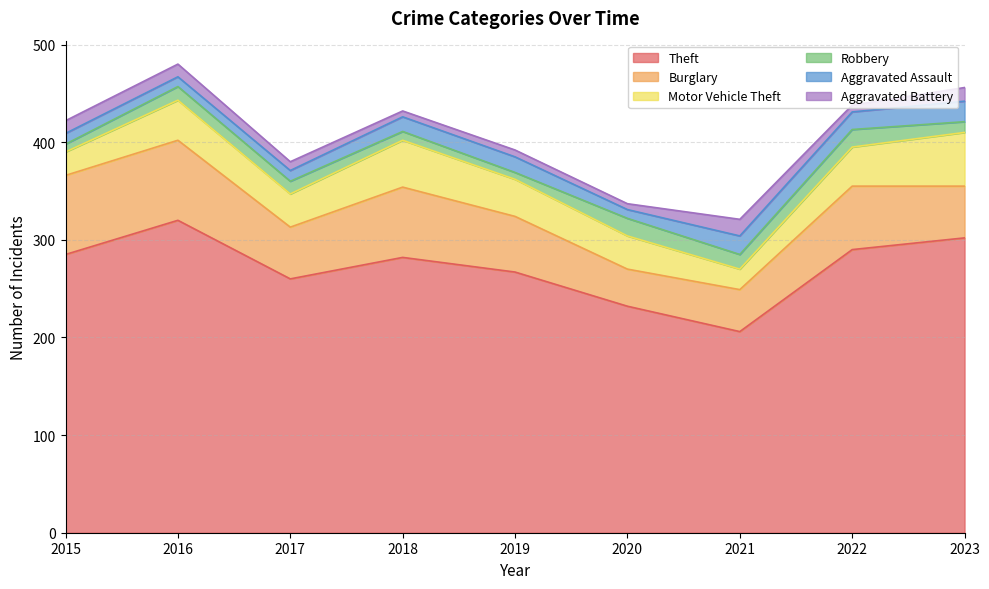

At which label does Theft reach its minimum?

2021